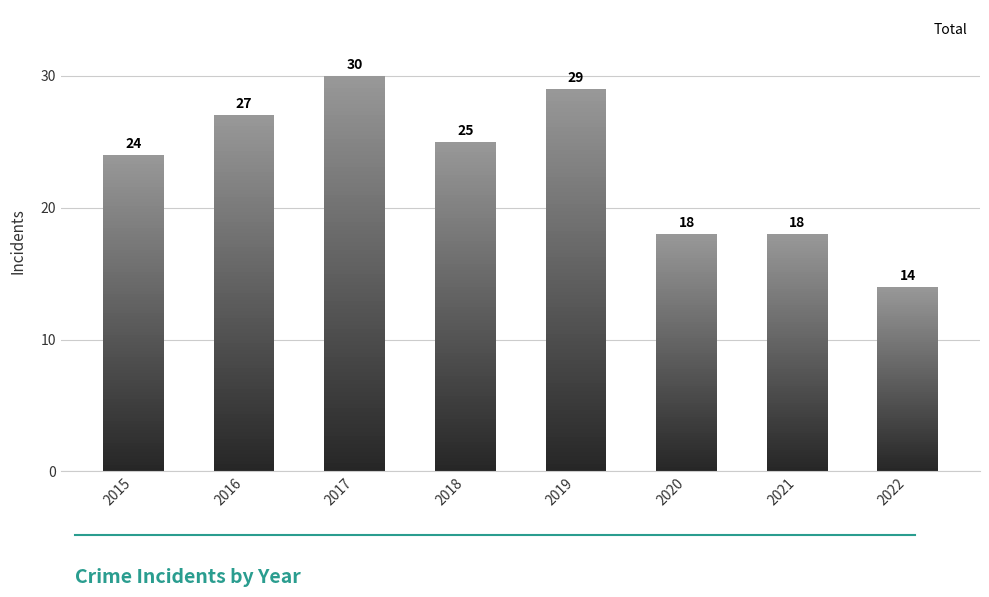

The chart shows a value of 35 at 2015. True or false?

False